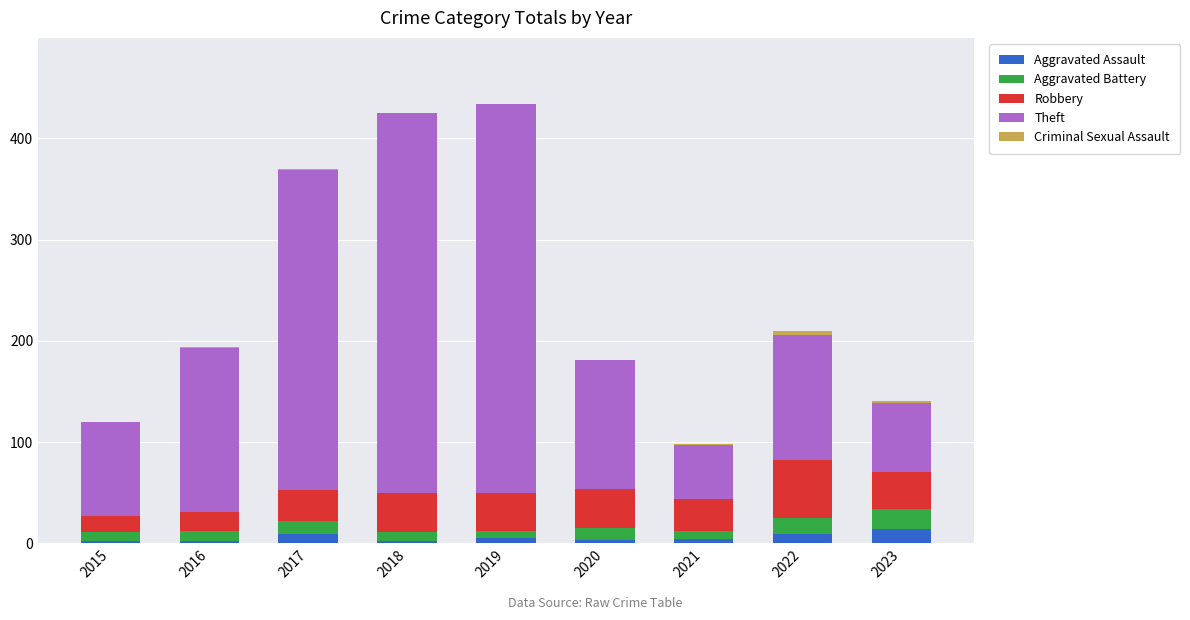

What is the sum of all Aggravated Assault values?

50